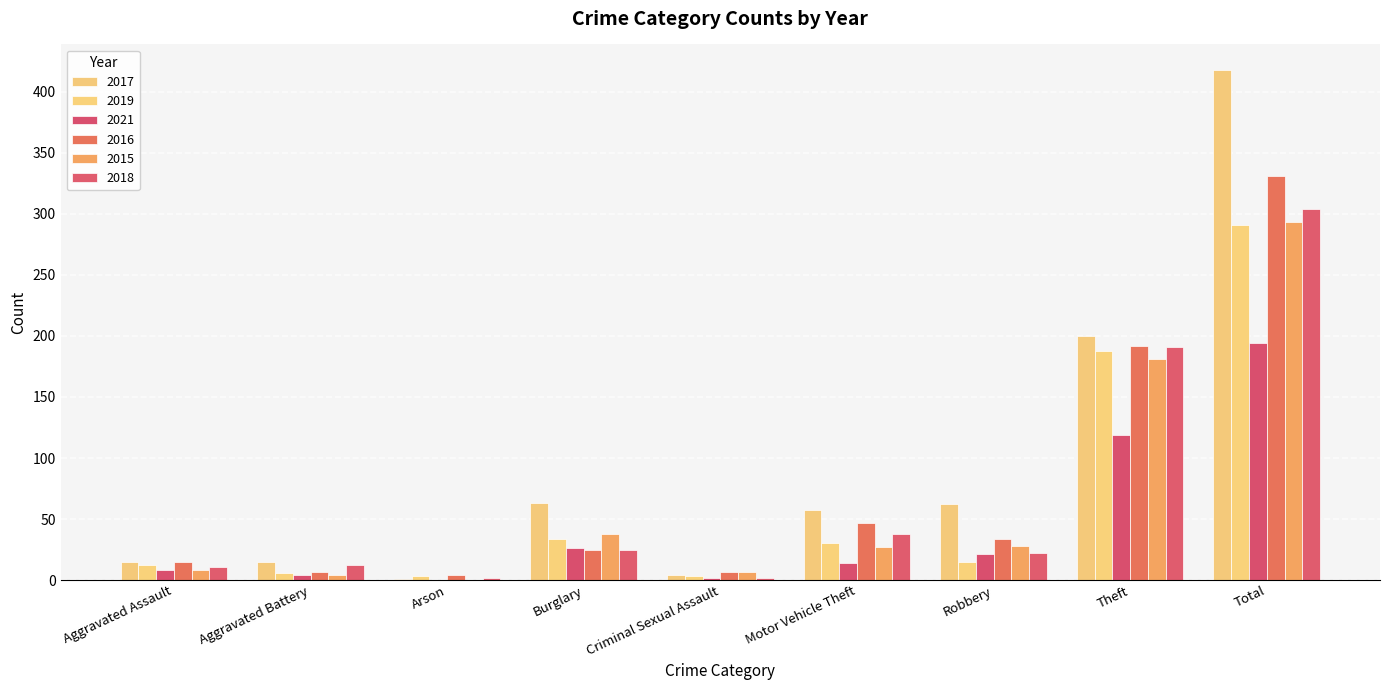

At which category is the sum across all series the highest?

Total